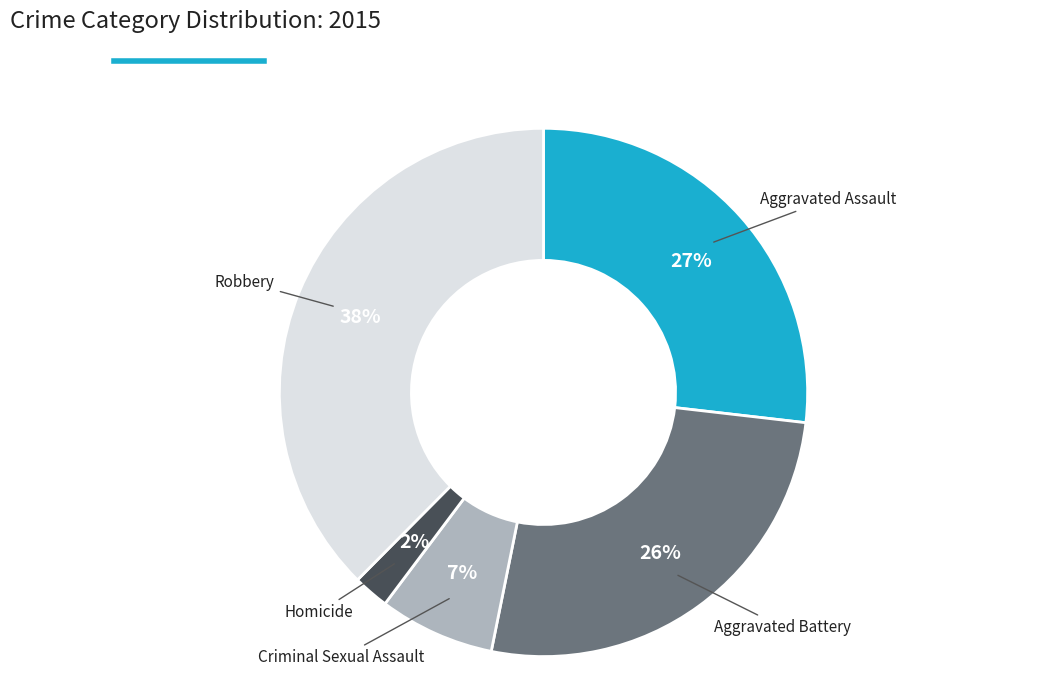

To the nearest percent, what is the average slice percentage?

20%